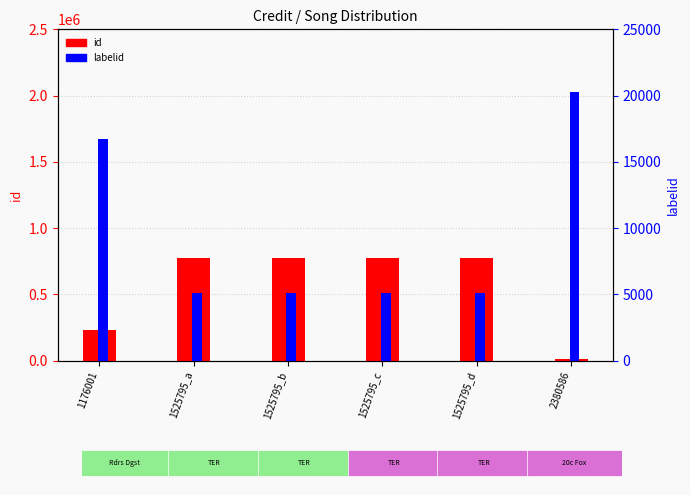

What is the maximum value for id?

777343